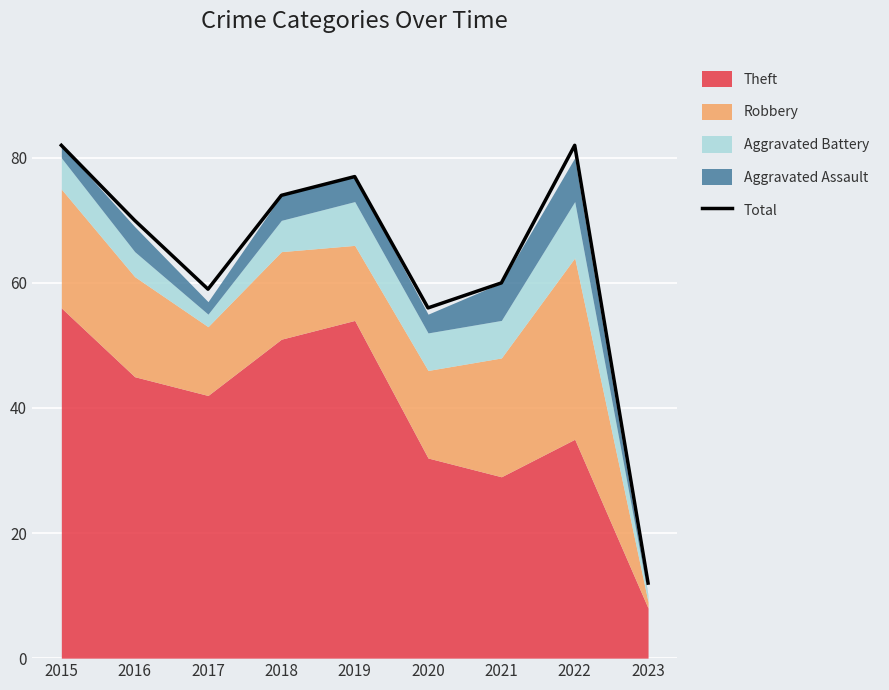

What is the smallest value displayed?

12